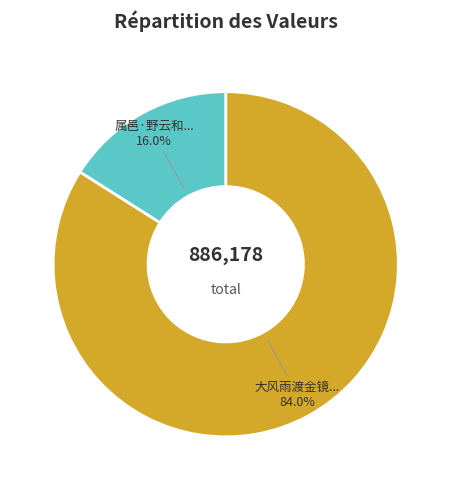

Does any single category account for the majority?

Yes